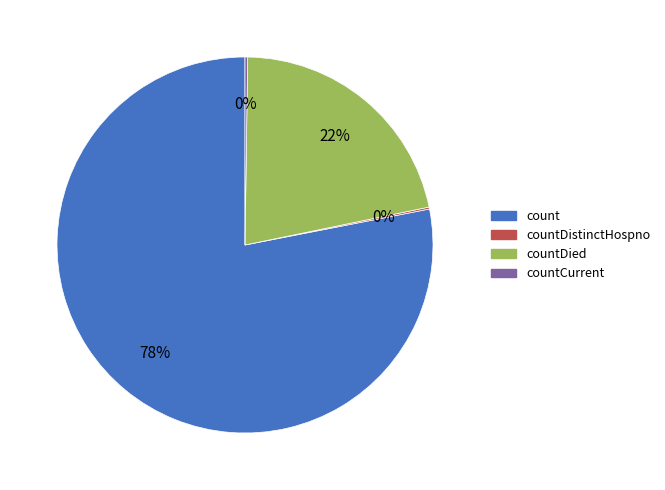

Is there a majority slice in this chart?

Yes